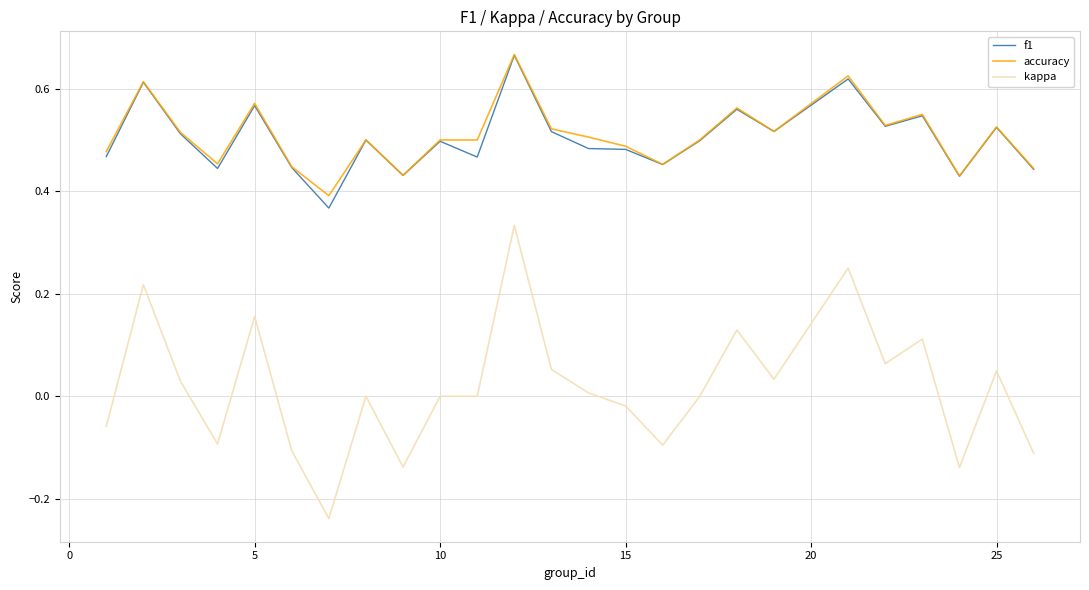

True or false: kappa and accuracy cross at least once.

False